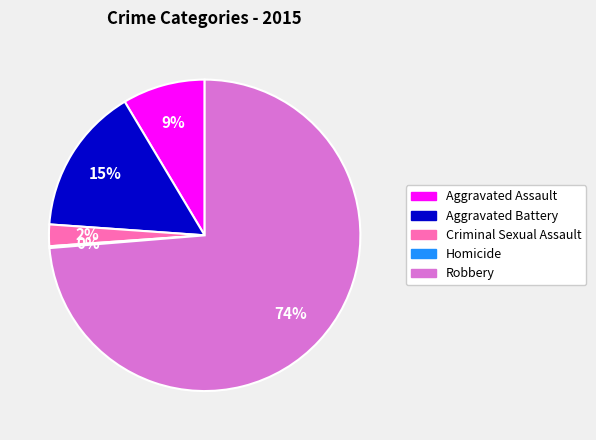

Combined, do Robbery and Aggravated Battery account for over 50%?

Yes